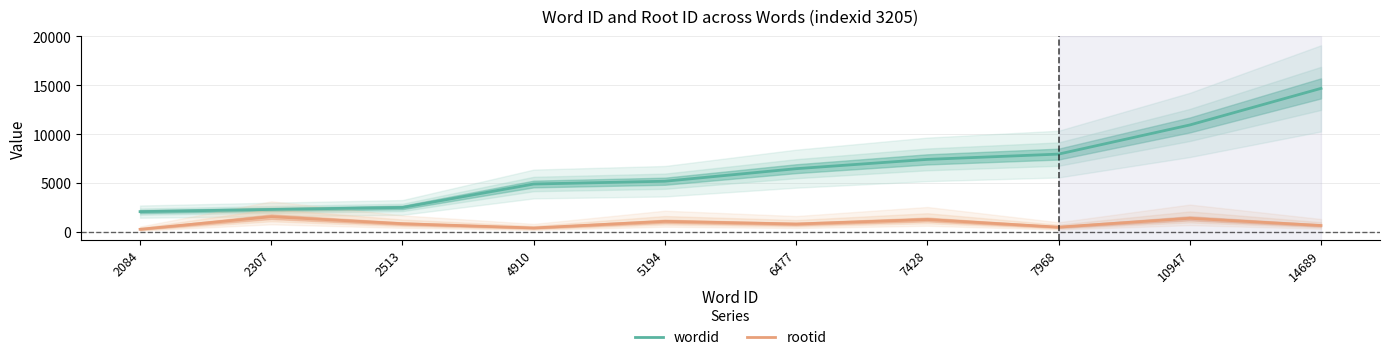

Which has a higher value, 14689 or 7428?

14689